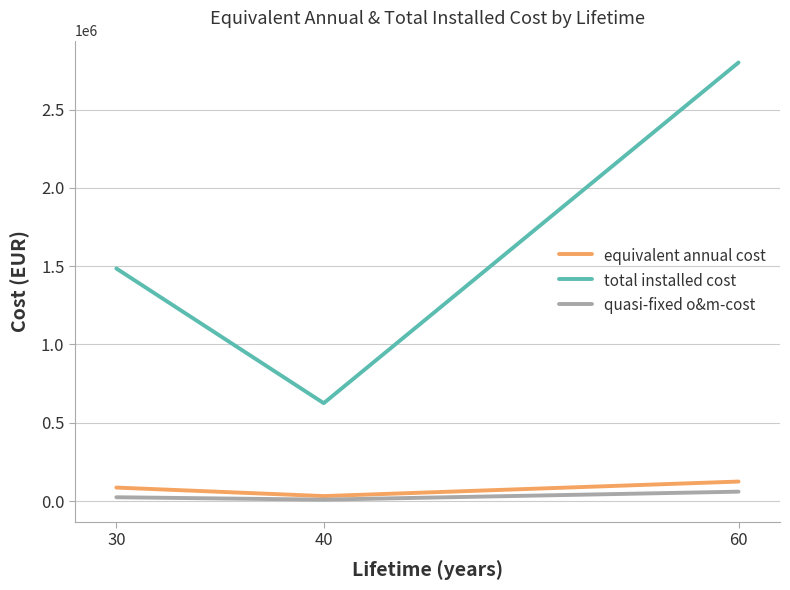

What is the difference between the second highest and minimum values in the quasi-fixed o&m-cost series?

15294.5